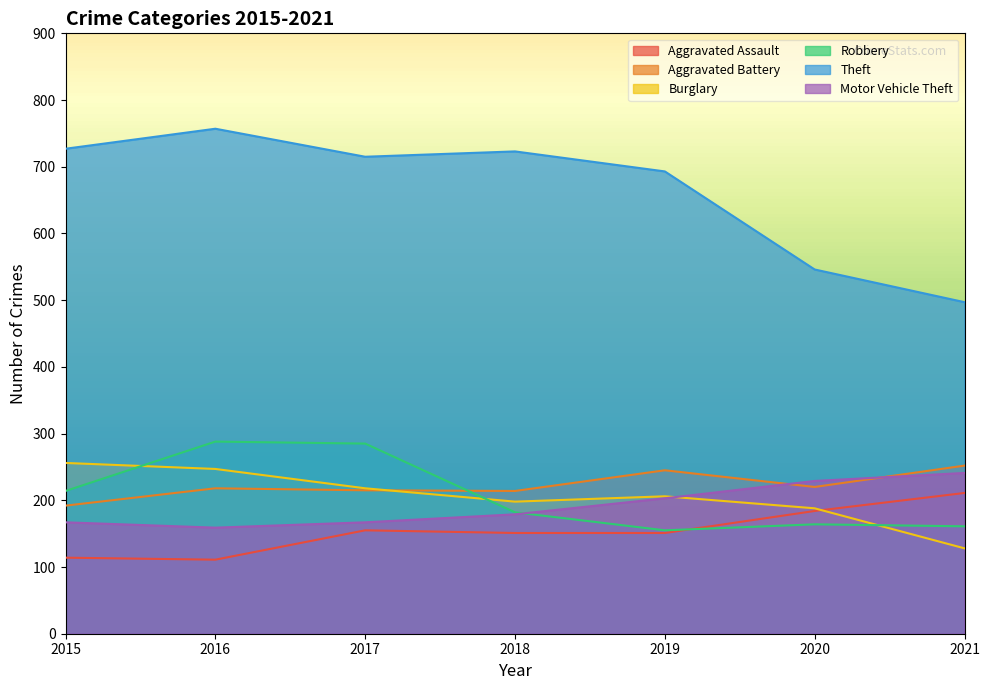

What is the value of the Burglary point at the 4th from the left?

198